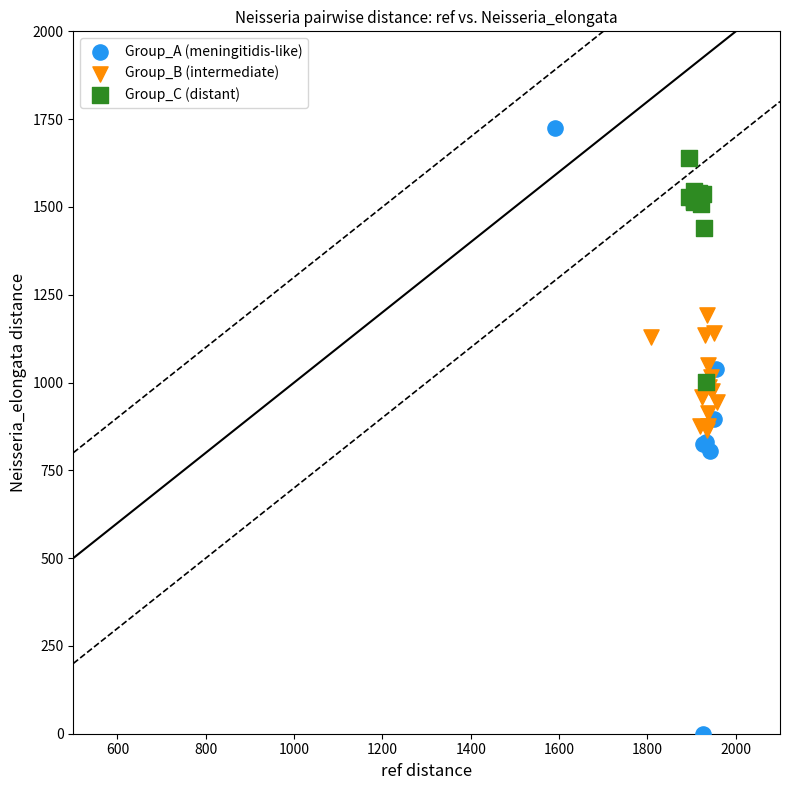

Which series has the largest Y range (max minus min)?

Group_A (meningitidis-like)